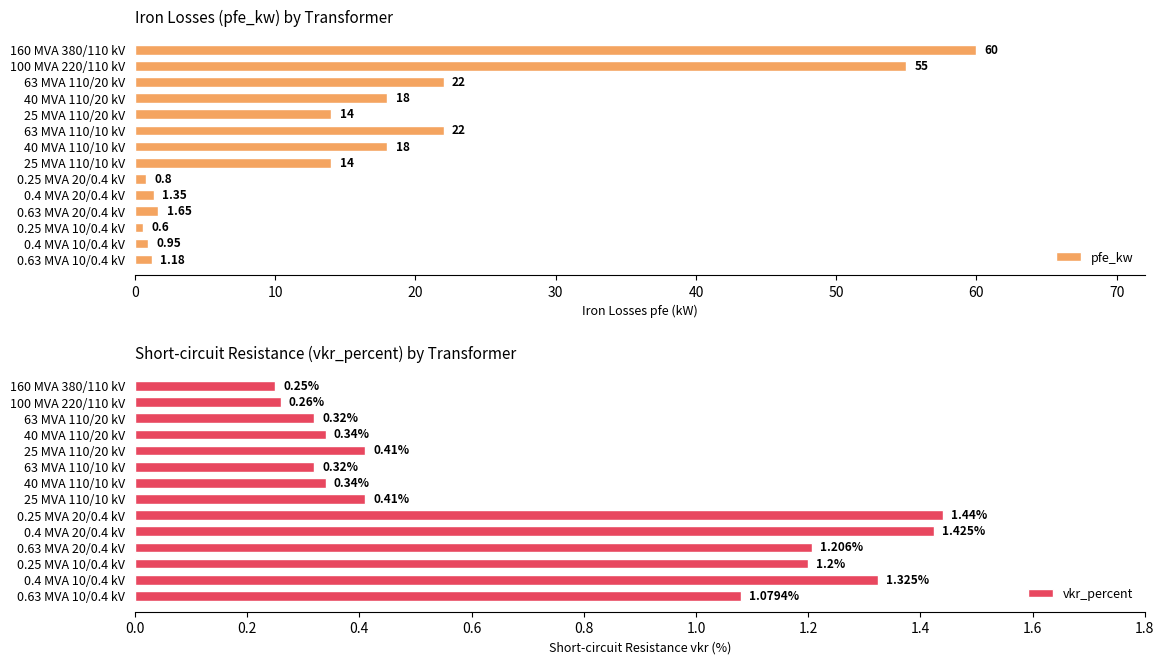

Which series changed the most between 30 and 60?

pfe_kw